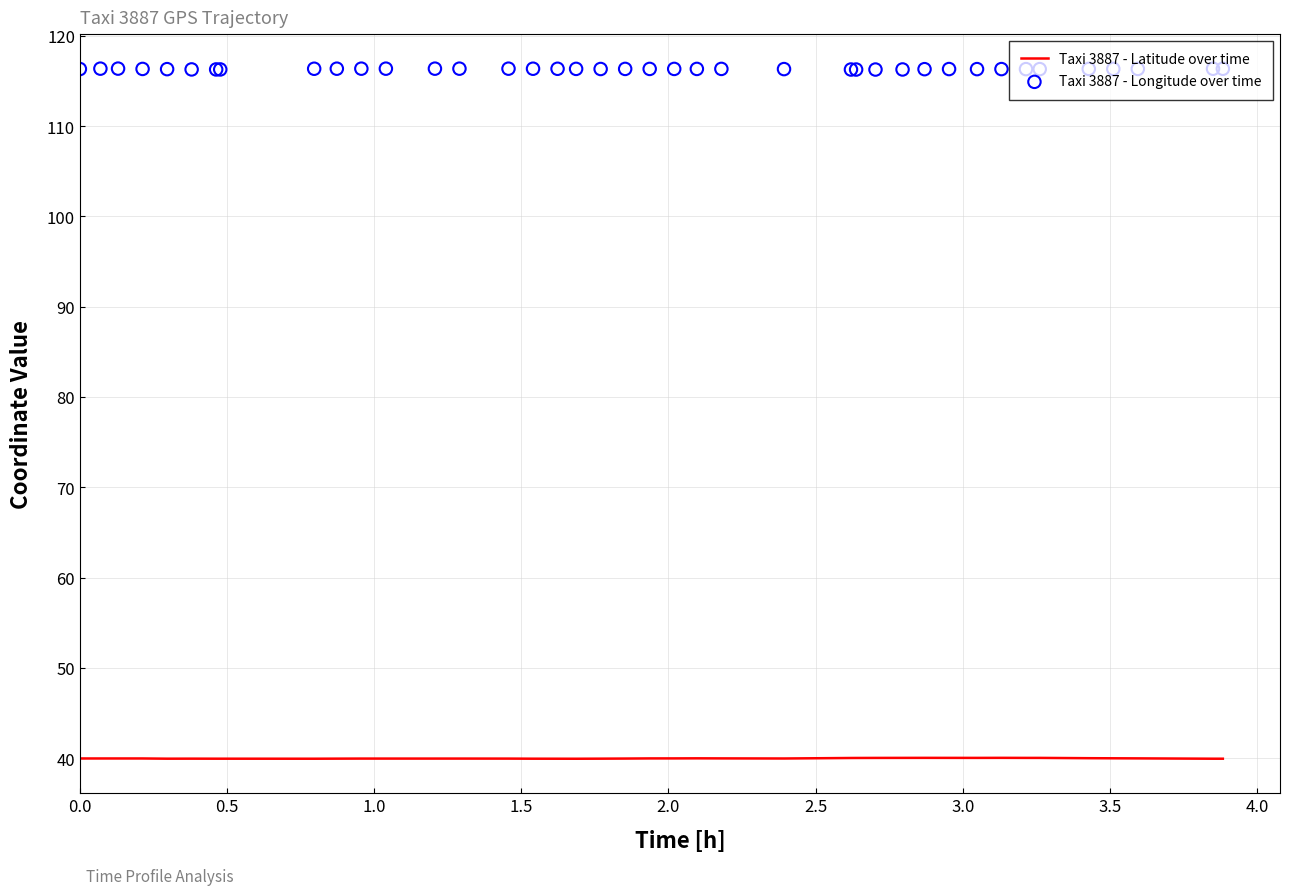

Which series reaches the maximum Y coordinate?

Taxi 3887 - Longitude over time